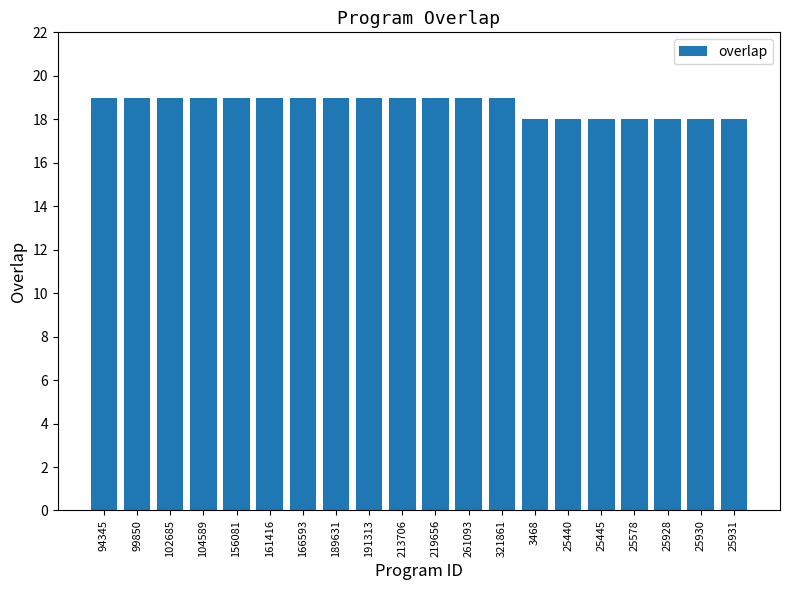

What is the sum of the values at 25445 and 166593?

37